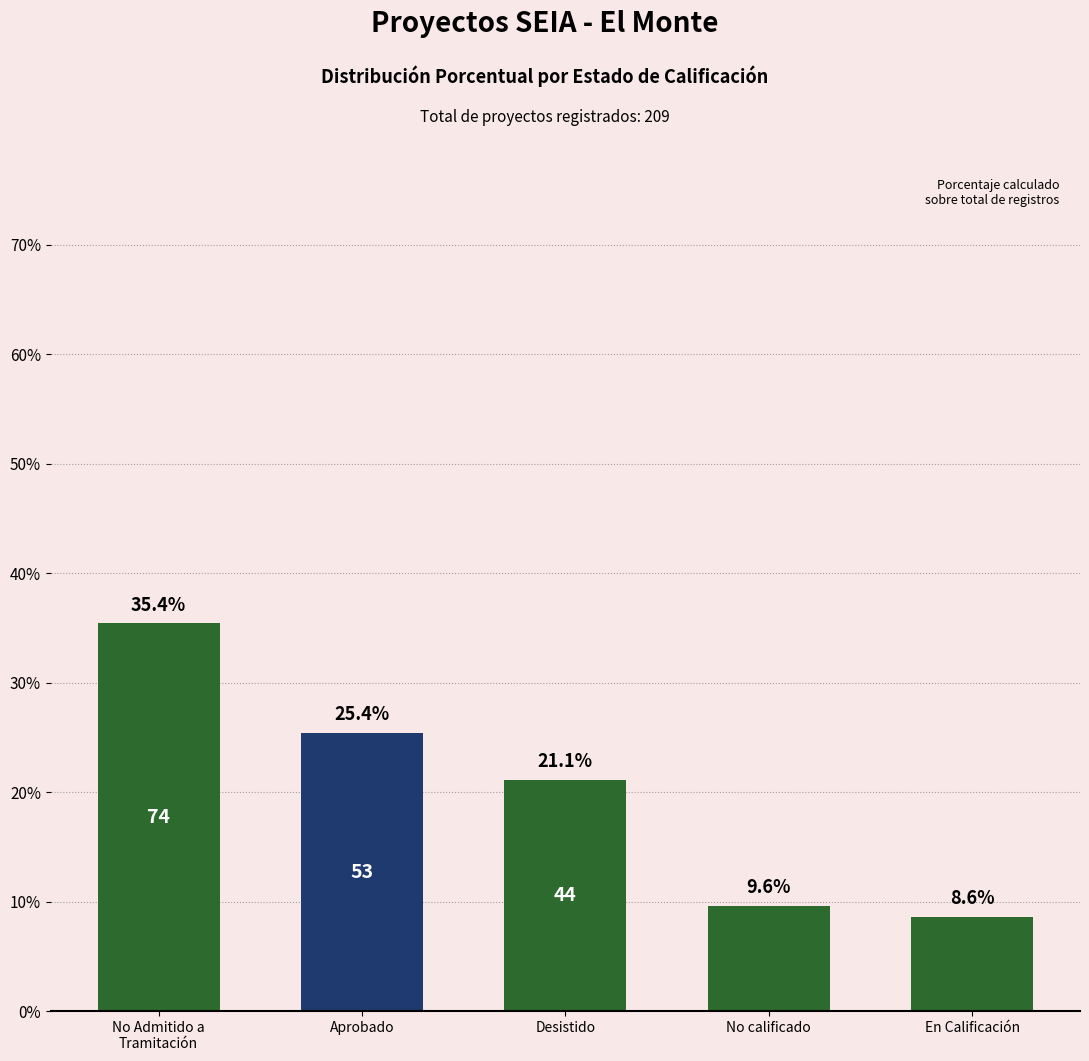

How many bars are there in total?

5